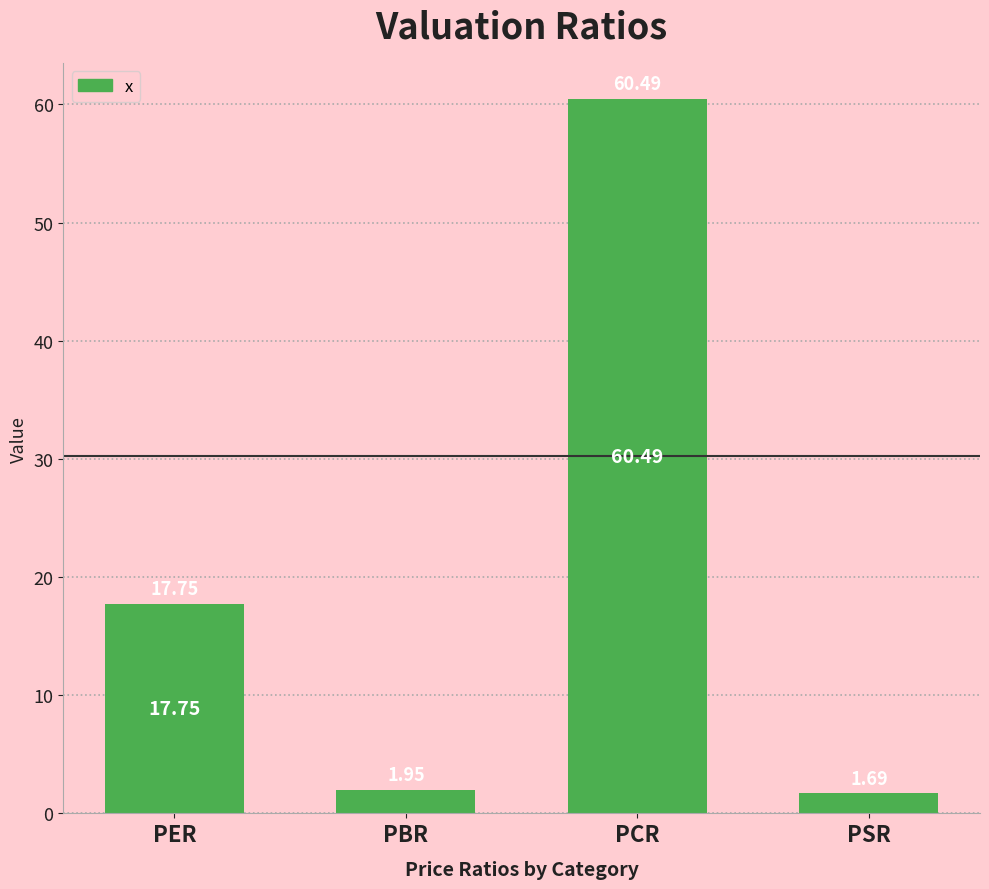

At which label does the data first exceed 17?

PER